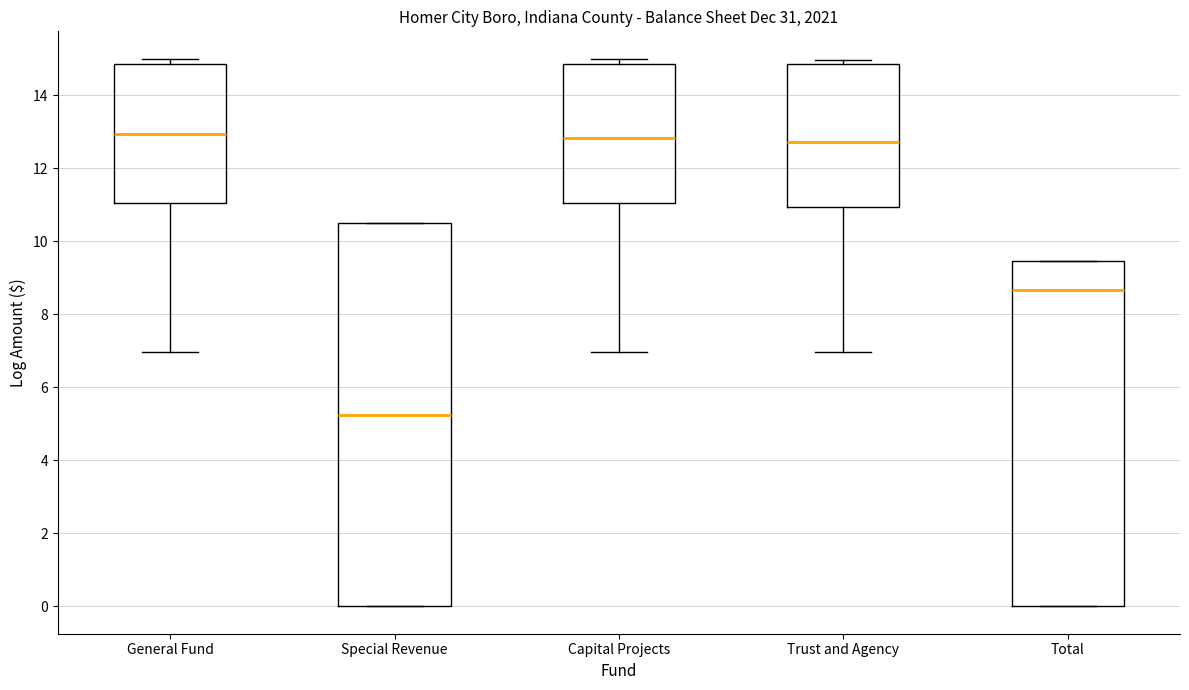

Where is the upper edge of the box for Total on the y-axis? The values are not printed on the chart, so give them approximately, as read against the axis.

9.4